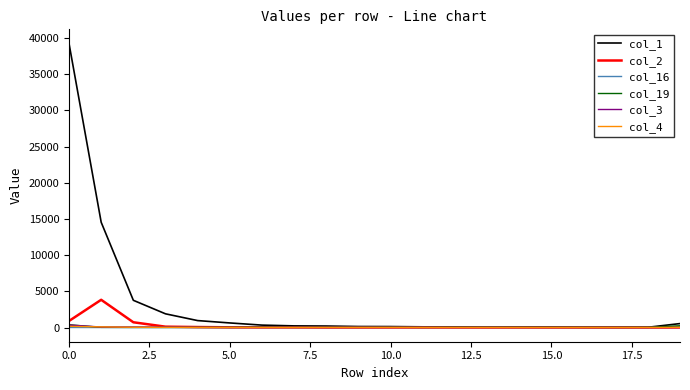

Which series has the largest range (max minus min)?

col_1